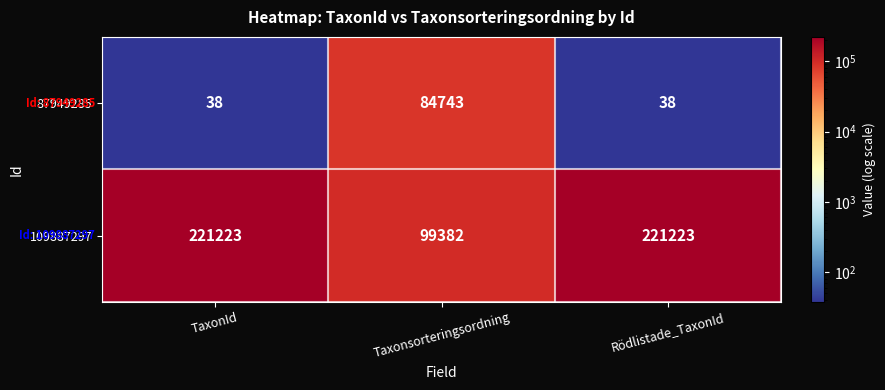

What value does the 109887297 series have at TaxonId, to the nearest 100?

221200